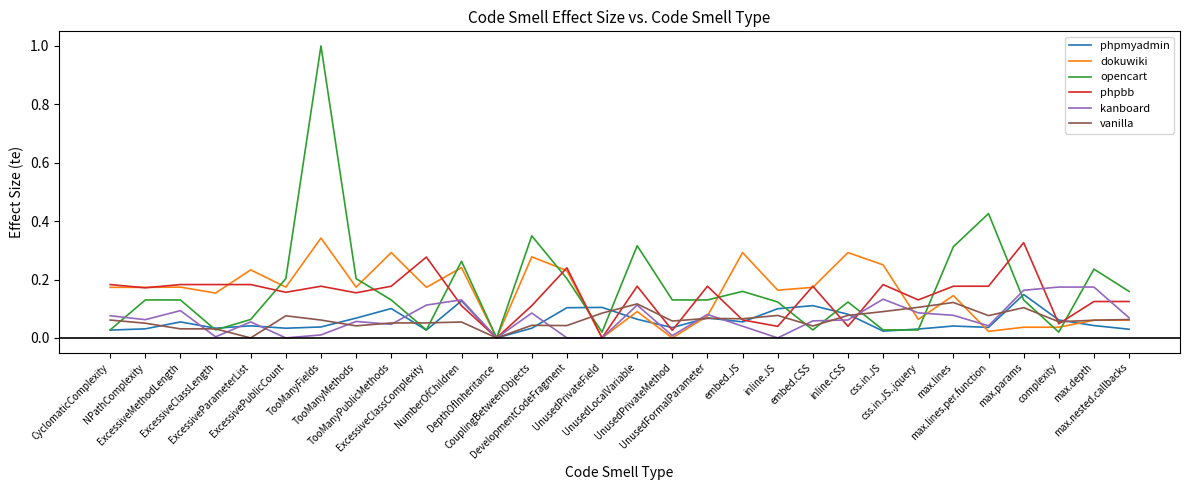

How many lines are shown in the chart?

6